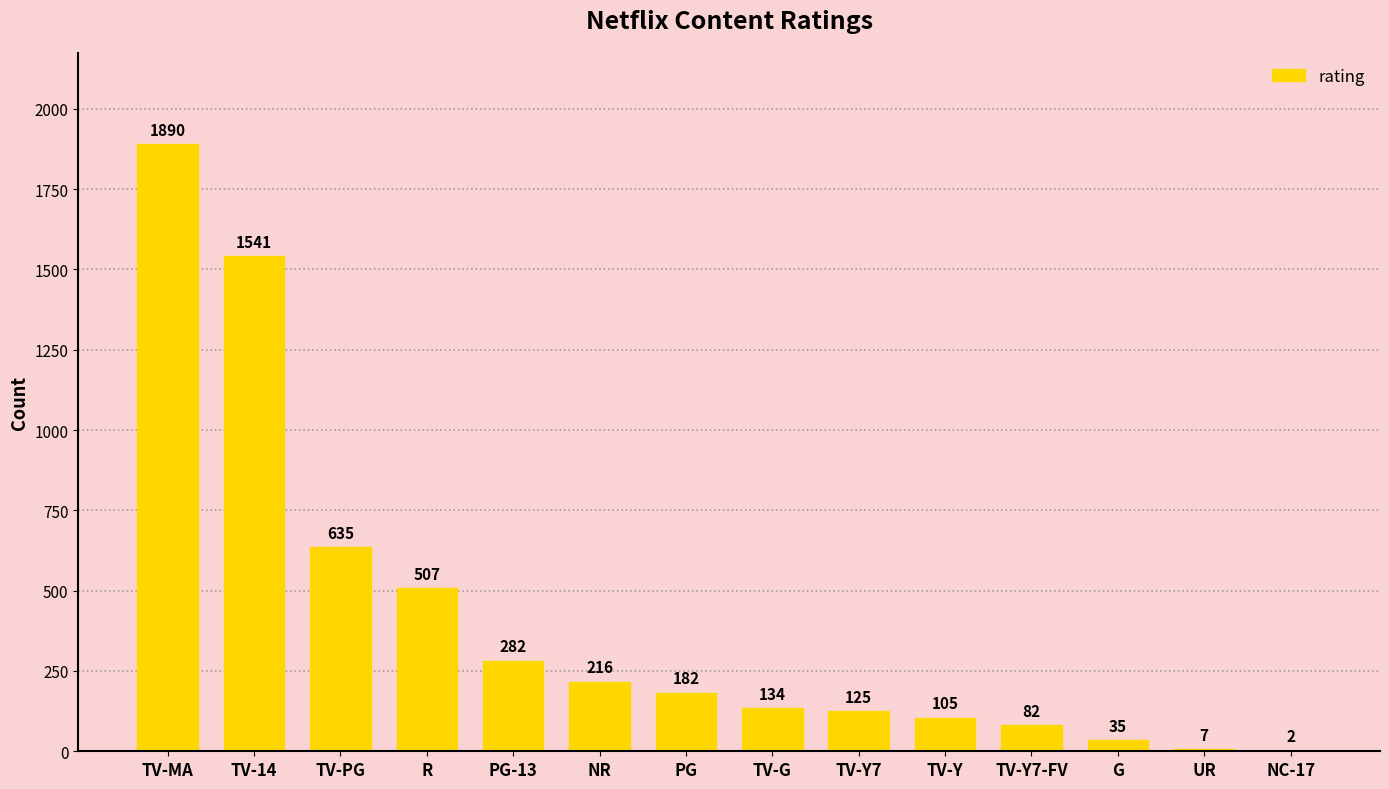

What is the maximum value shown in the chart?

1890